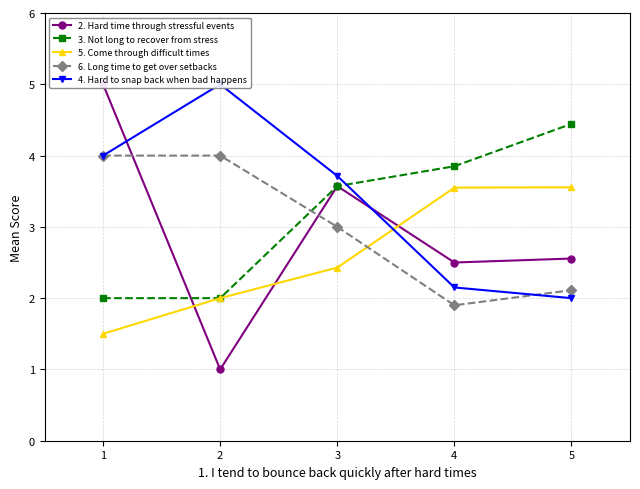

How many data points in 5. Come through difficult times are above 2?

3